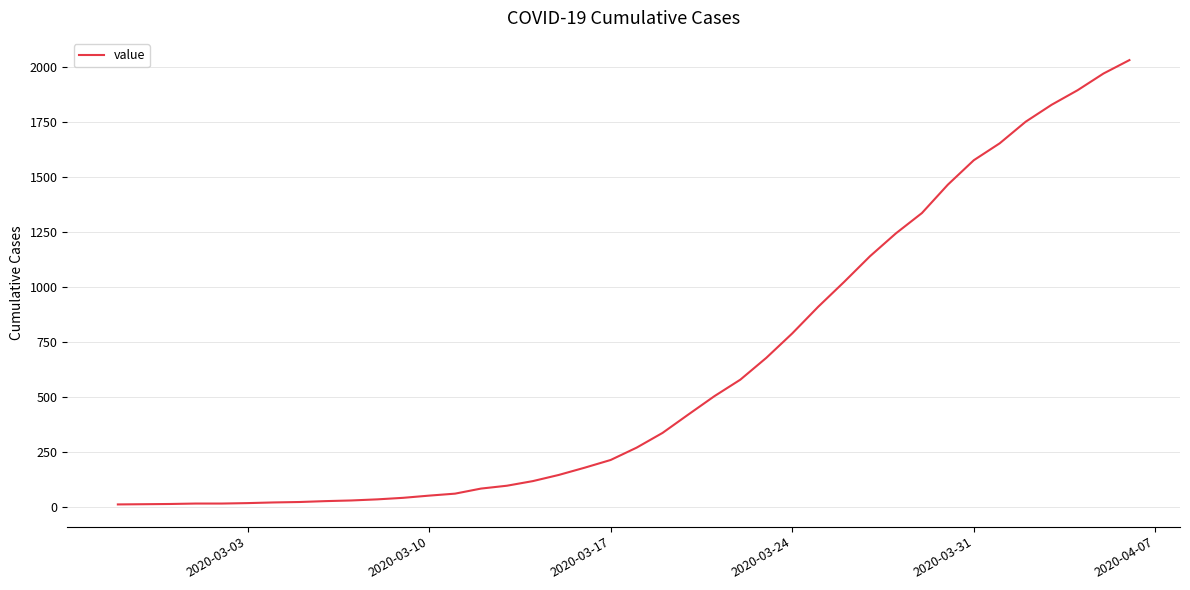

What is the difference between the second highest and minimum values?

1958